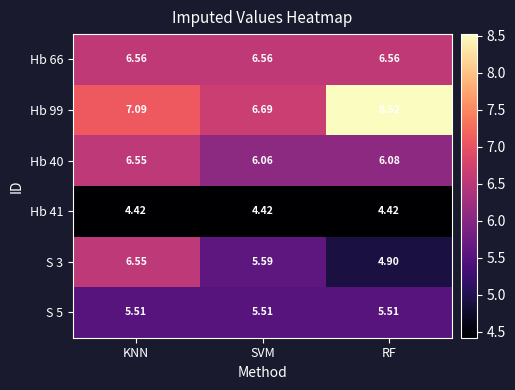

At which category is the sum across all series the highest?

KNN